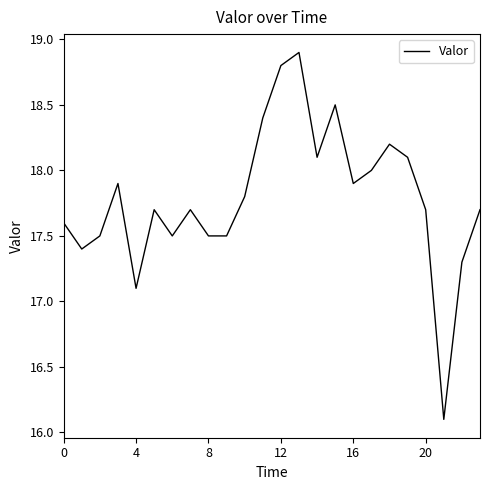

Reading left to right, extract all data points from this chart.

17.6	17.4	17.5	17.9	17.1	17.7	17.5	17.7	17.5	17.5	17.8	18.4	18.8	18.9	18.1	18.5	17.9	18.0	18.2	18.1	17.7	16.1	17.3	17.7